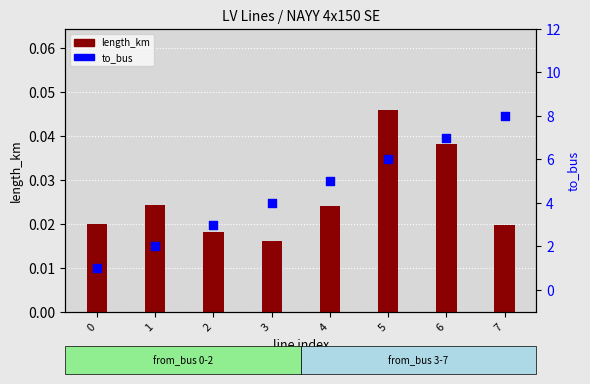

Which series reaches the maximum Y coordinate?

to_bus